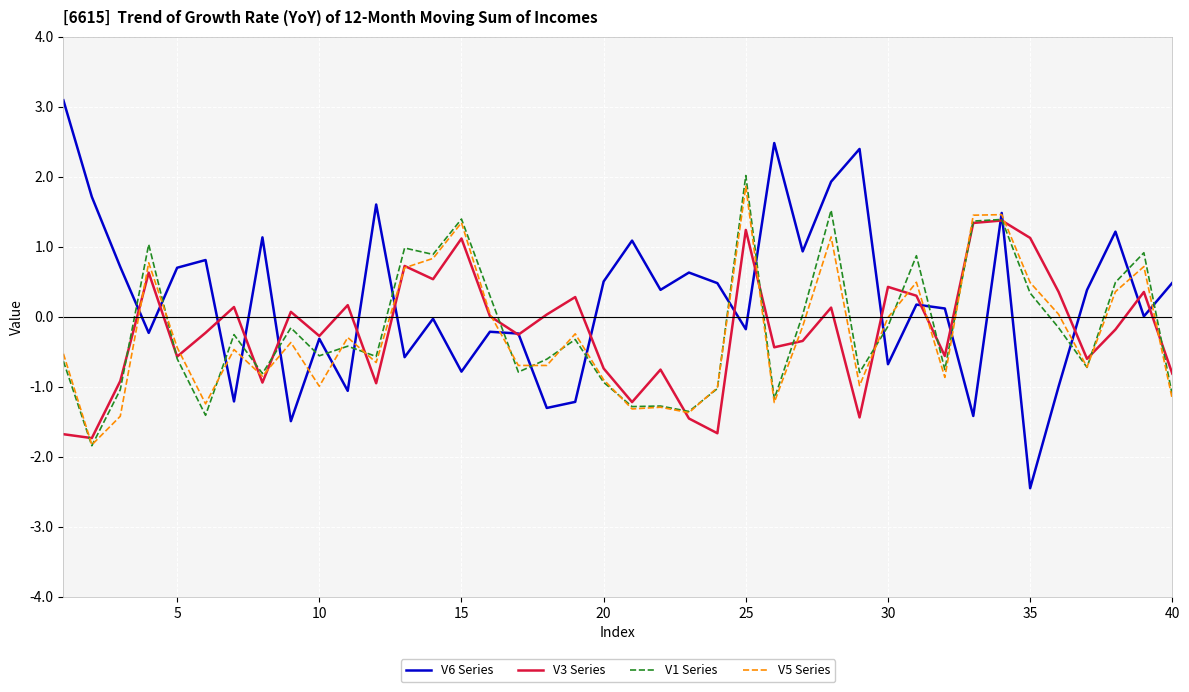

Which series has the largest range (max minus min)?

V6 Series